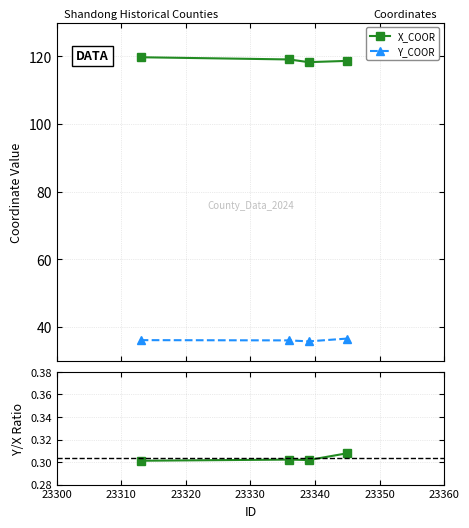

True or false: Y_COOR has more than 1 interior local peaks.

False